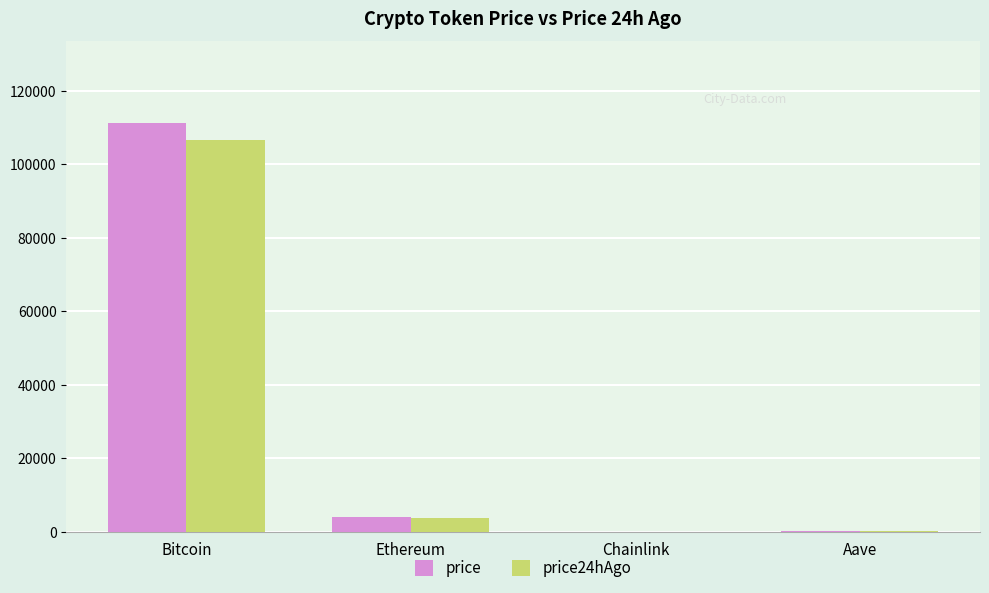

What is the sum of the price24hAgo values at Bitcoin and Ethereum?

110621.3